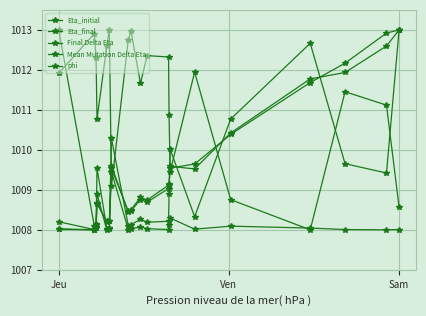

What is the difference between the maximum and second lowest values in the phi series?

5.0